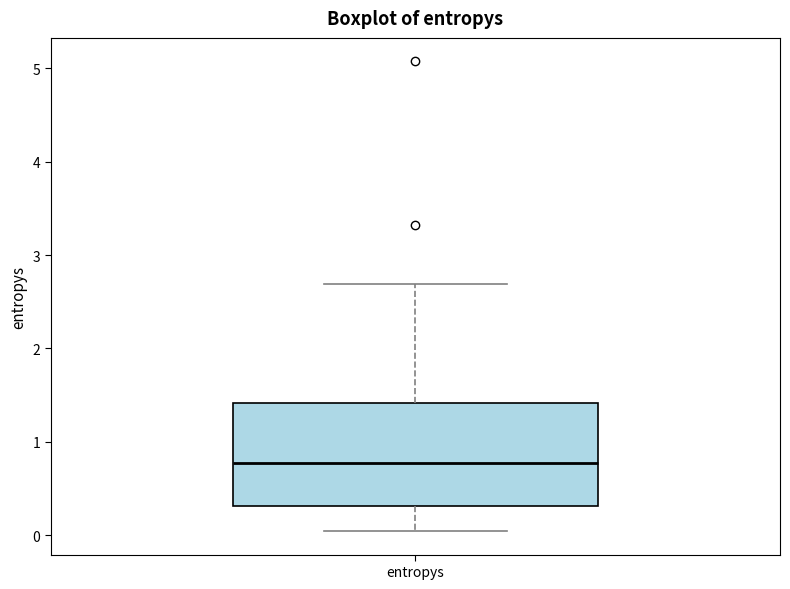

Transcribe this box plot: give where the median line is, the range the box spans, and where the two whiskers end, as read against the y-axis. The values are not printed on the chart, so give them approximately, as read against the axis.

median 0.8, box 0.3 to 1.4, whiskers 0.0 to 2.7